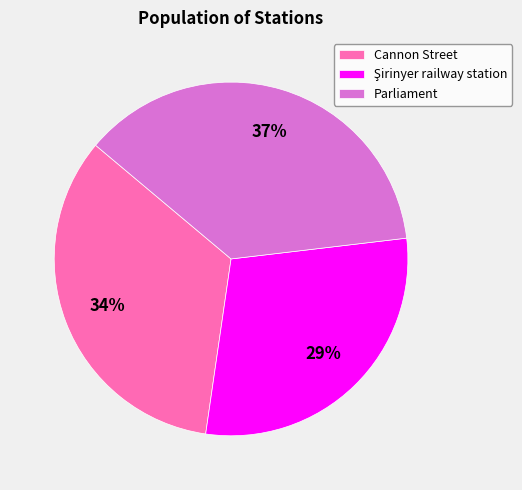

True or false: Parliament accounts for 37% of the total.

True